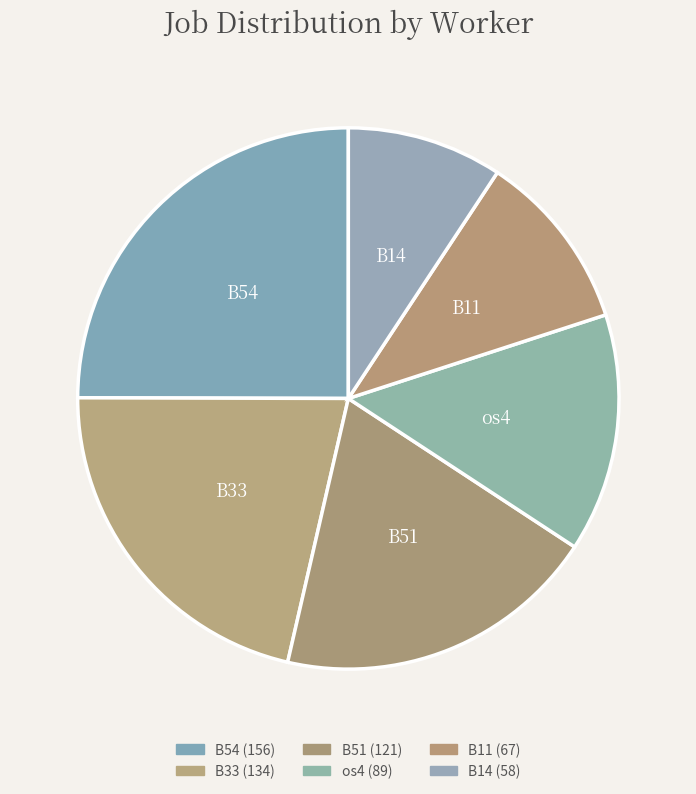

Combined, do B33 and B11 account for over 50%?

No